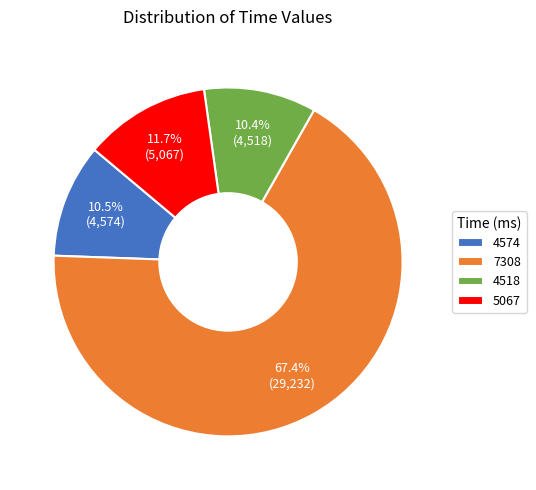

To the nearest percent, what is the average slice percentage?

25%